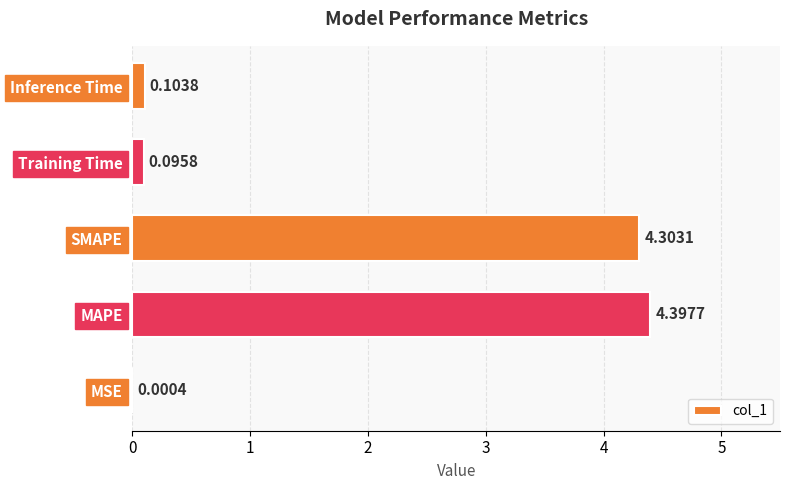

Between MAPE and SMAPE, which is larger?

MAPE